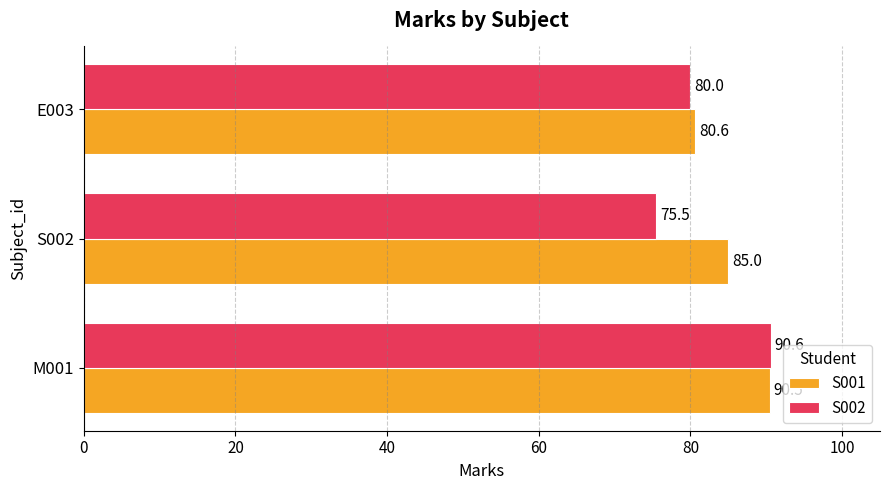

At which category does the chart reach its peak across all series?

M001